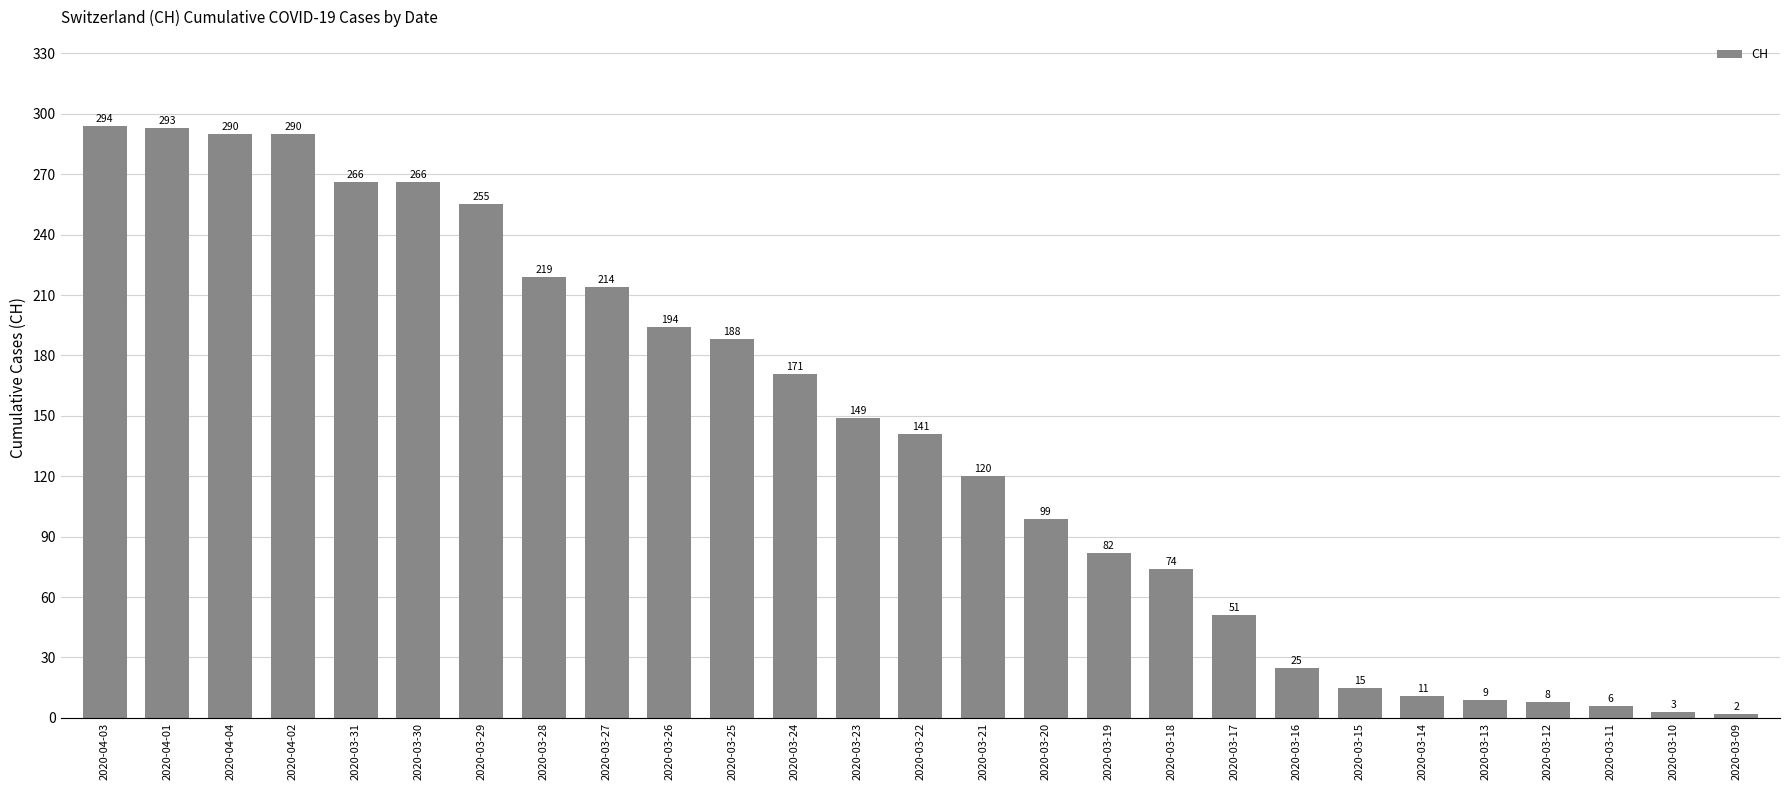

What is the maximum value shown in the chart?

294